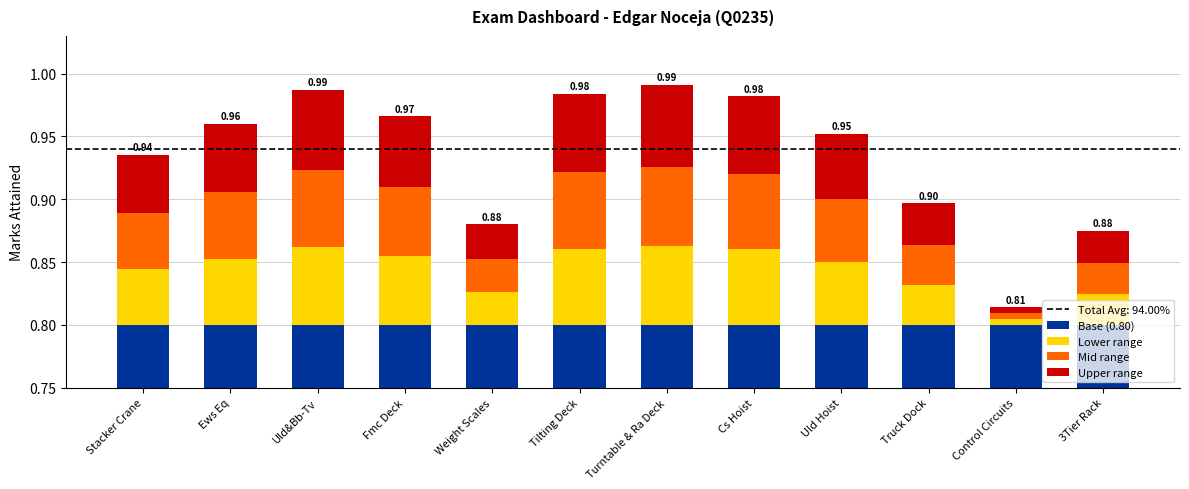

Is the value of Base (0.80) at Weight Scales greater than the value of Mid range at Turntable & Ra Deck?

Yes